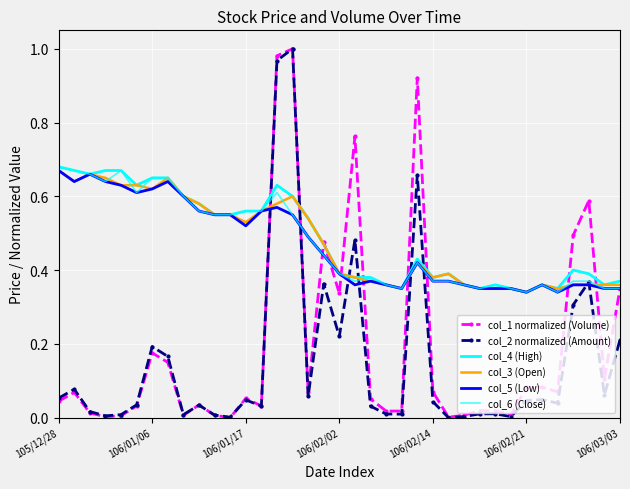

True or false: col_3 (Open) and col_5 (Low) cross at least once.

False